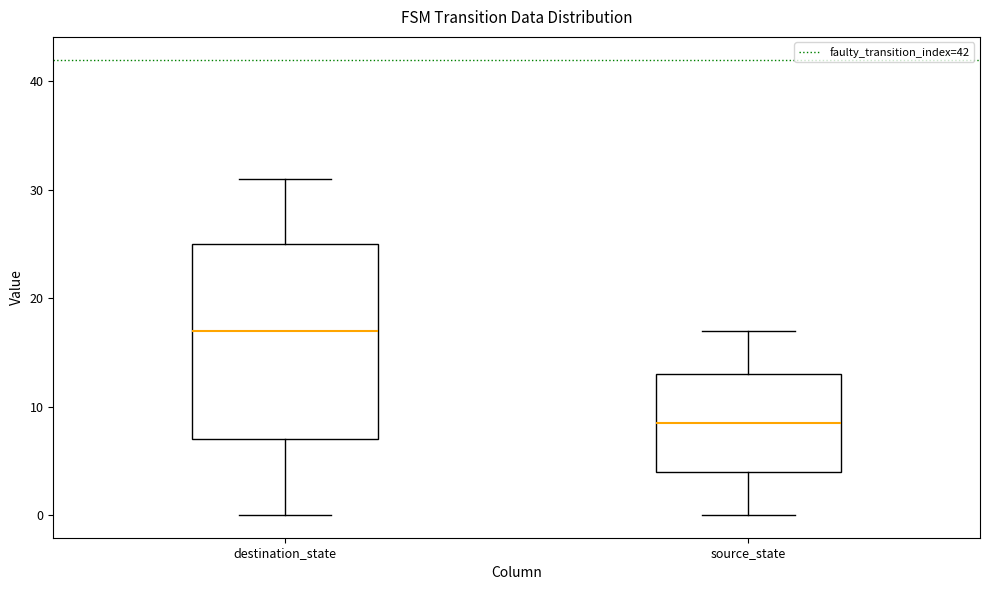

Which box has the lowest median line?

source_state